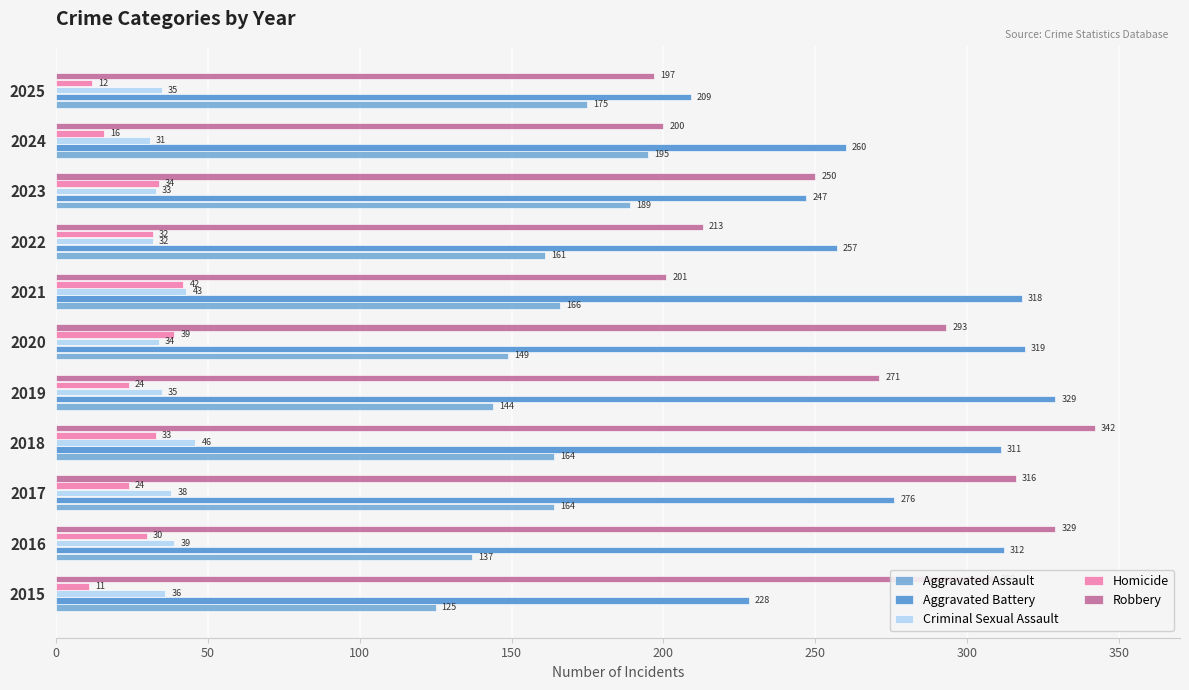

How many categories are shown in the chart?

11